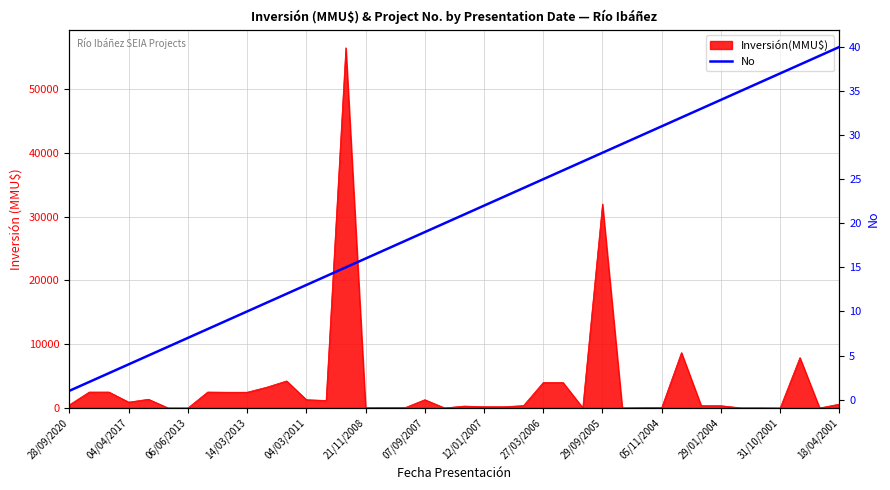

What is the label of the 16th point from the left?

21/11/2008